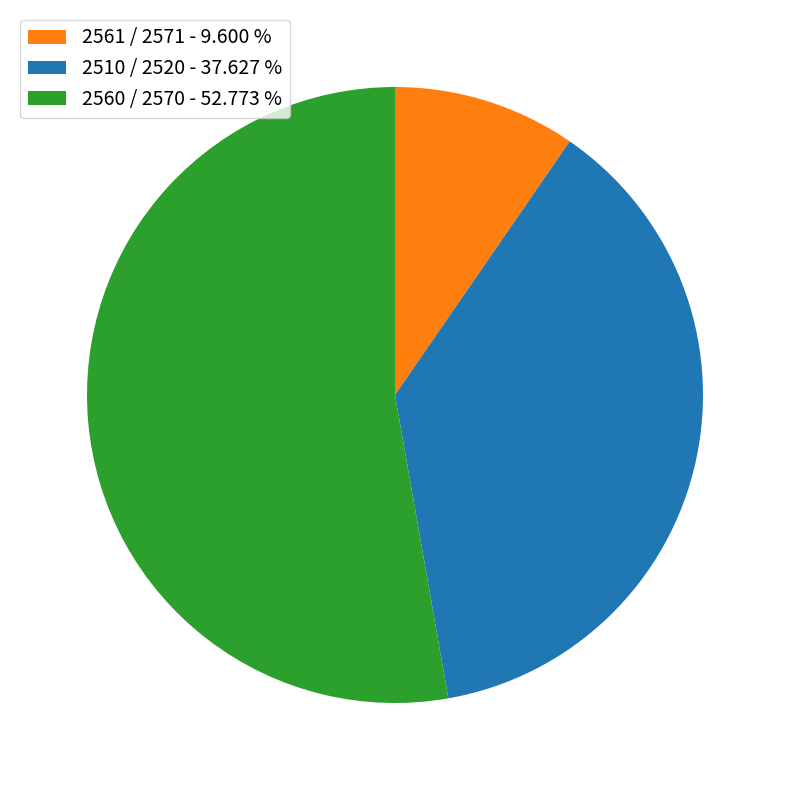

Is there a majority slice in this chart?

Yes